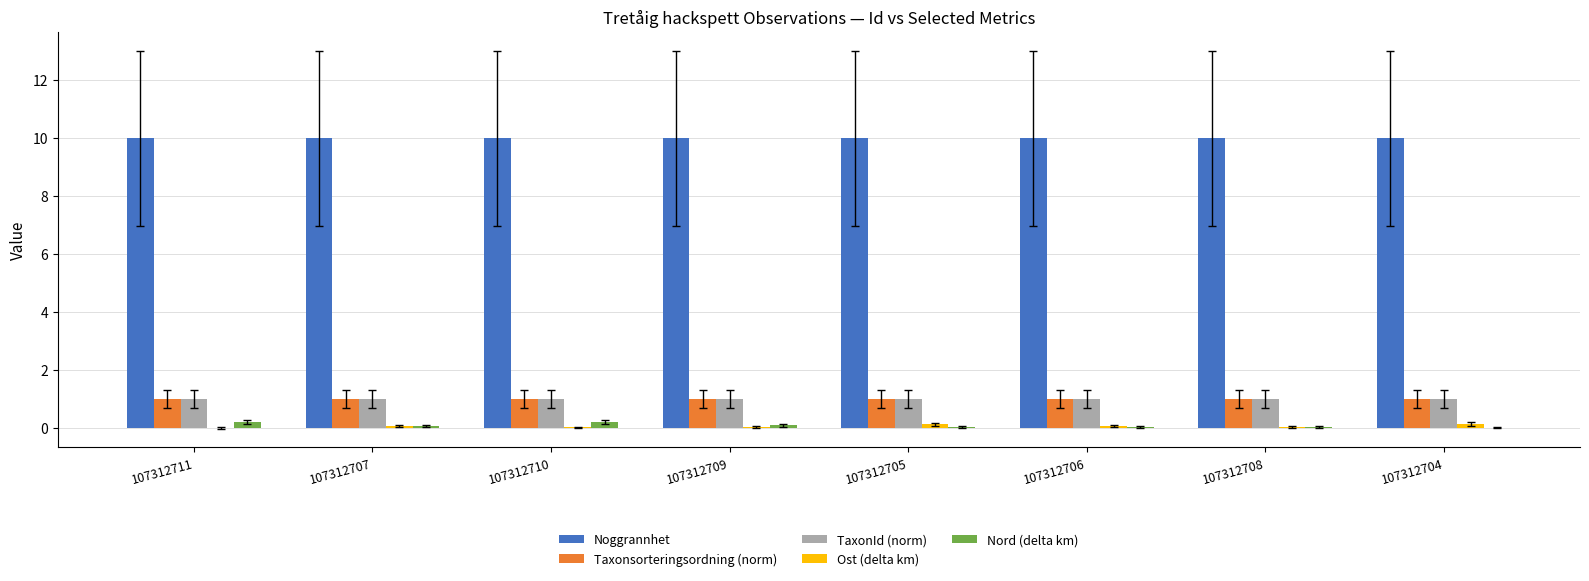

What is the maximum value shown in the chart?

10.0